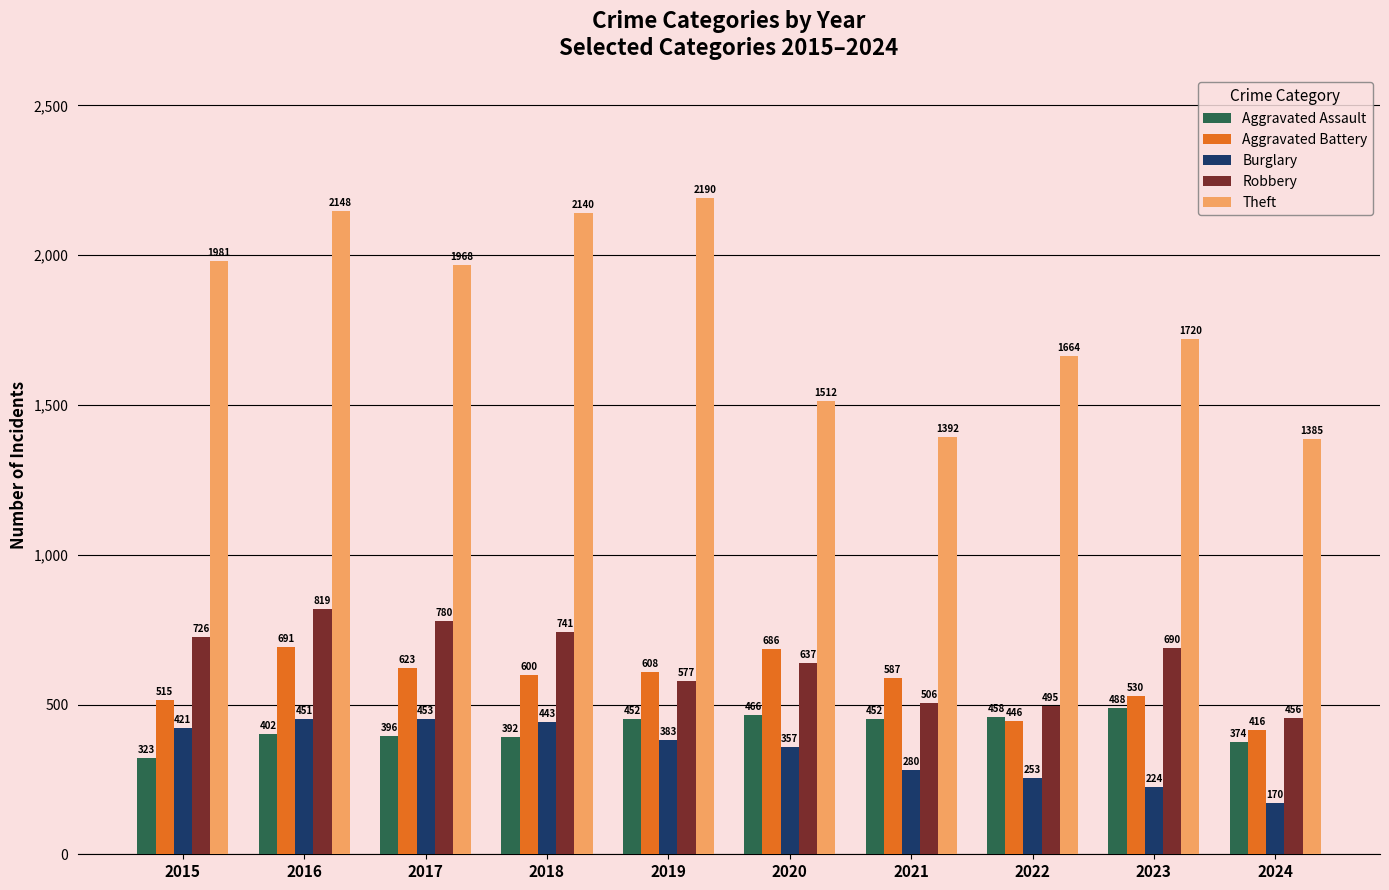

Which series has the widest spread of values?

Theft